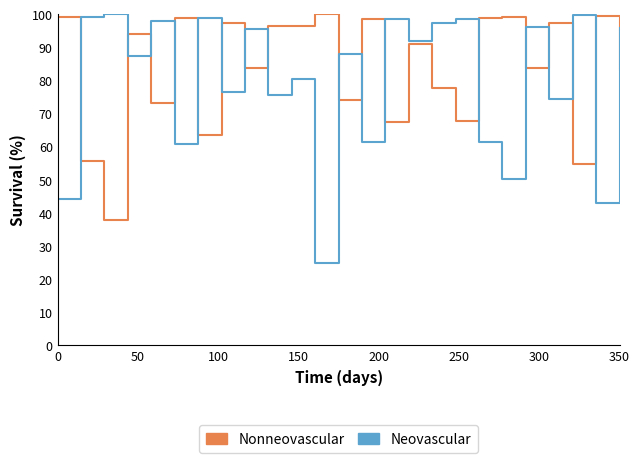

What is the maximum value shown in the chart?

100.0